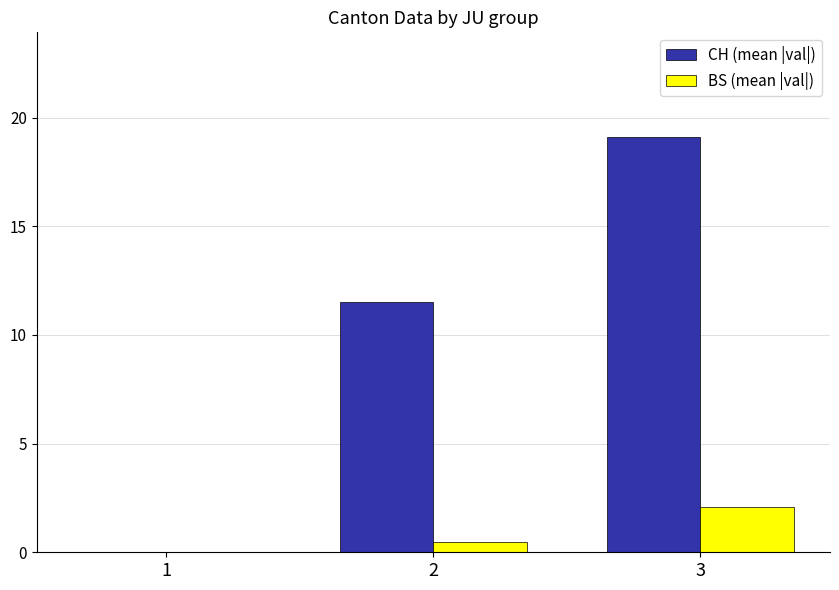

Reading left to right, what are all the values shown in this chart?

CH (mean |val|): 1=0.0	2=11.5	3=19.1
BS (mean |val|): 1=0.0	2=0.5	3=2.1